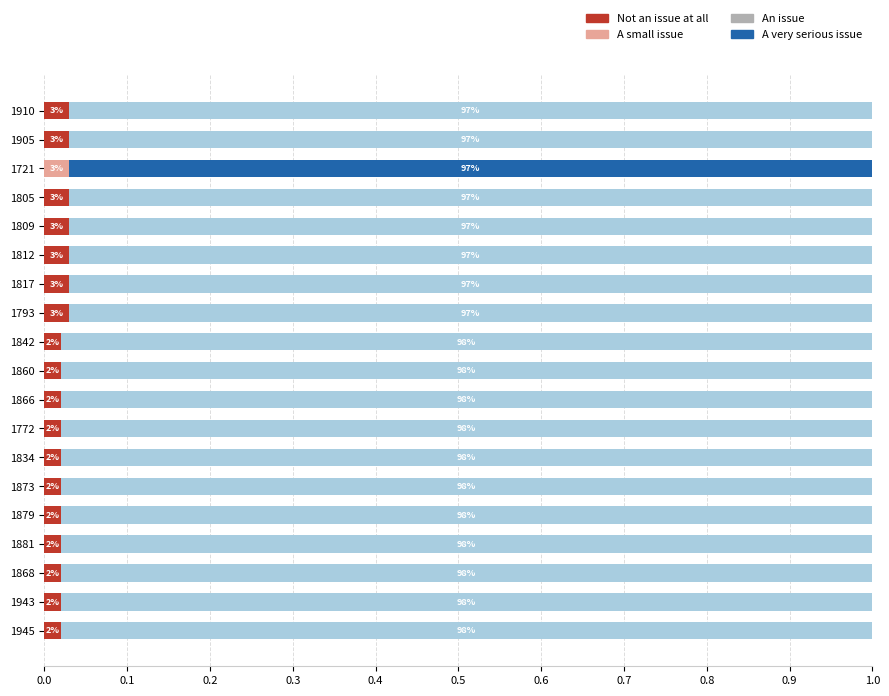

Reading right to left, transcribe all the data shown in this chart.

Not an issue at all: 0.0	0.0	0.0	0.0	0.0	0.0	0.0	0.0	0.0	0.0	0.0	0.0	0.0	0.0	0.0	0.0	0.0	0.0	0.0
A small issue: 0.0	0.0	0.0	0.0	0.0	0.0	0.0	0.0	0.0	0.0	0.0	0.0	0.0	0.0	0.0	0.0	0.0	0.0	0.0
An issue: 1.0	1.0	1.0	1.0	1.0	1.0	1.0	1.0	1.0	1.0	1.0	1.0	1.0	1.0	1.0	1.0	0.0	1.0	1.0
A very serious issue: 0.0	0.0	0.0	0.0	0.0	0.0	0.0	0.0	0.0	0.0	0.0	0.0	0.0	0.0	0.0	0.0	1.0	0.0	0.0